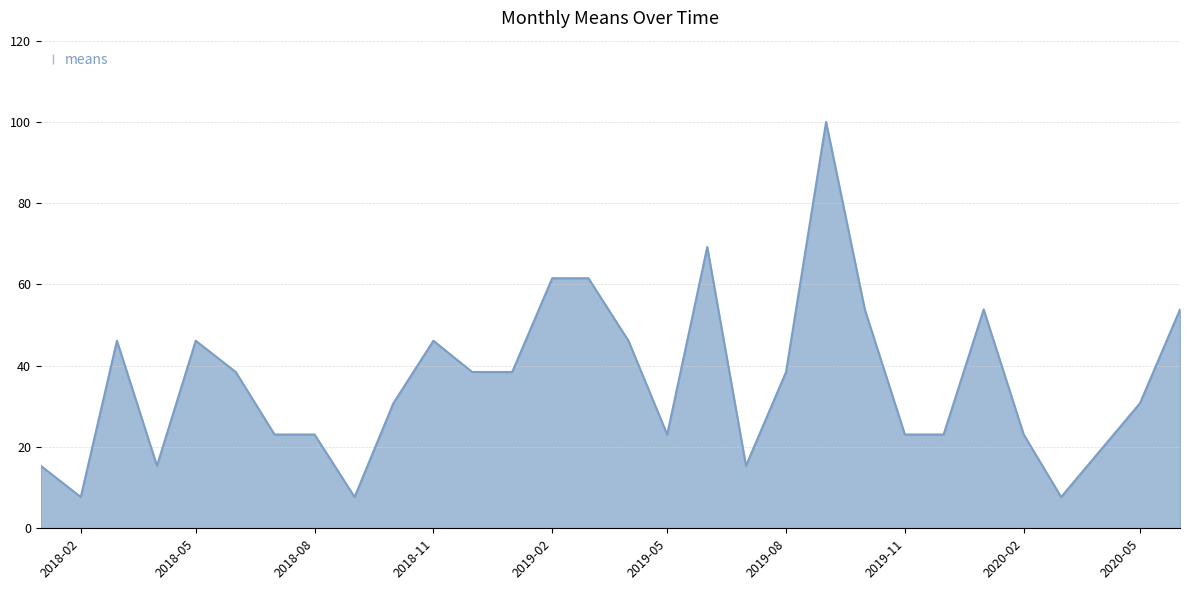

What is the minimum value shown in the chart?

7.7